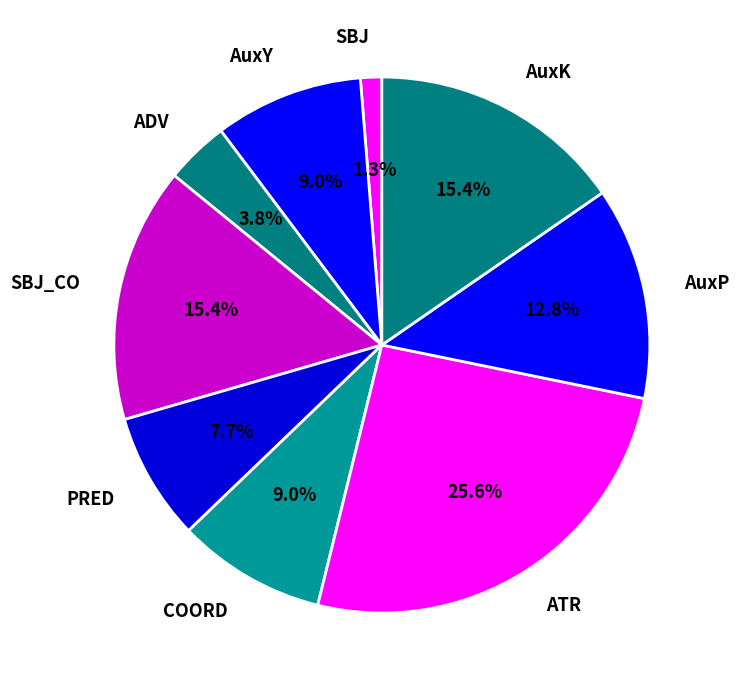

Between SBJ and AuxK, which is larger?

AuxK